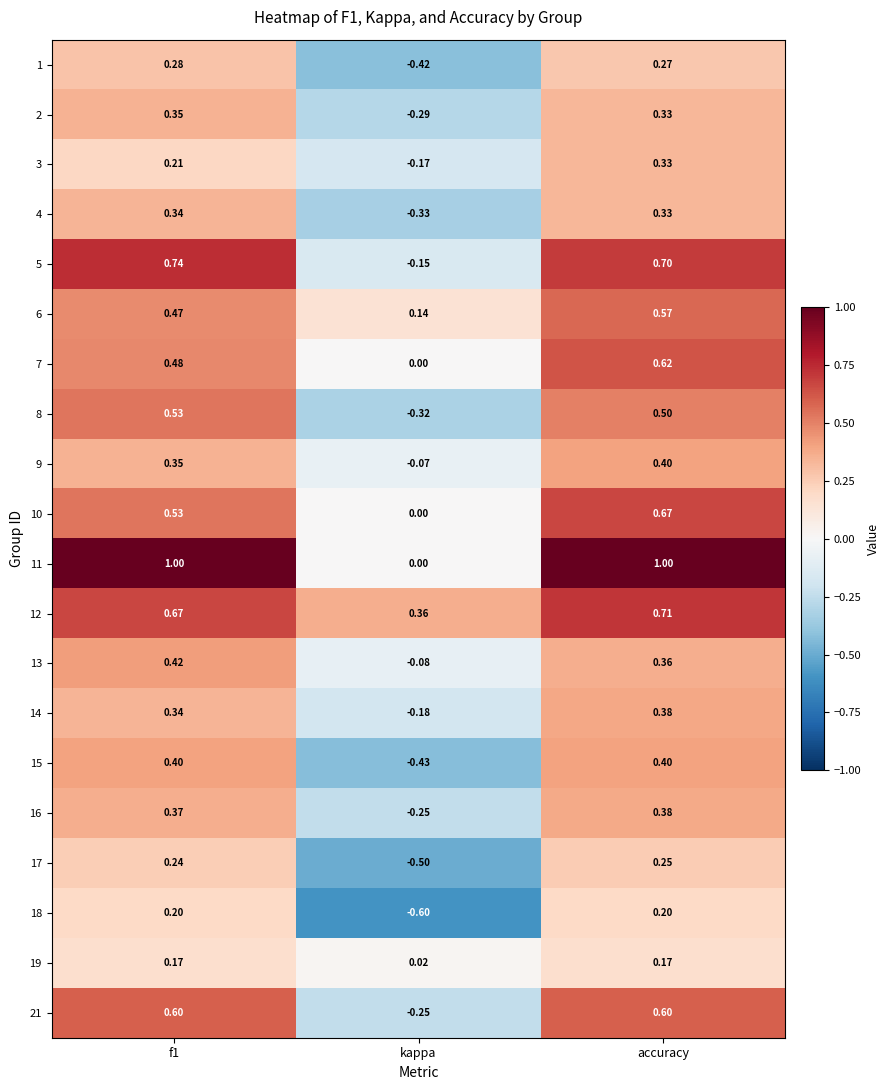

What is the difference between the highest and lowest values at accuracy?

0.8